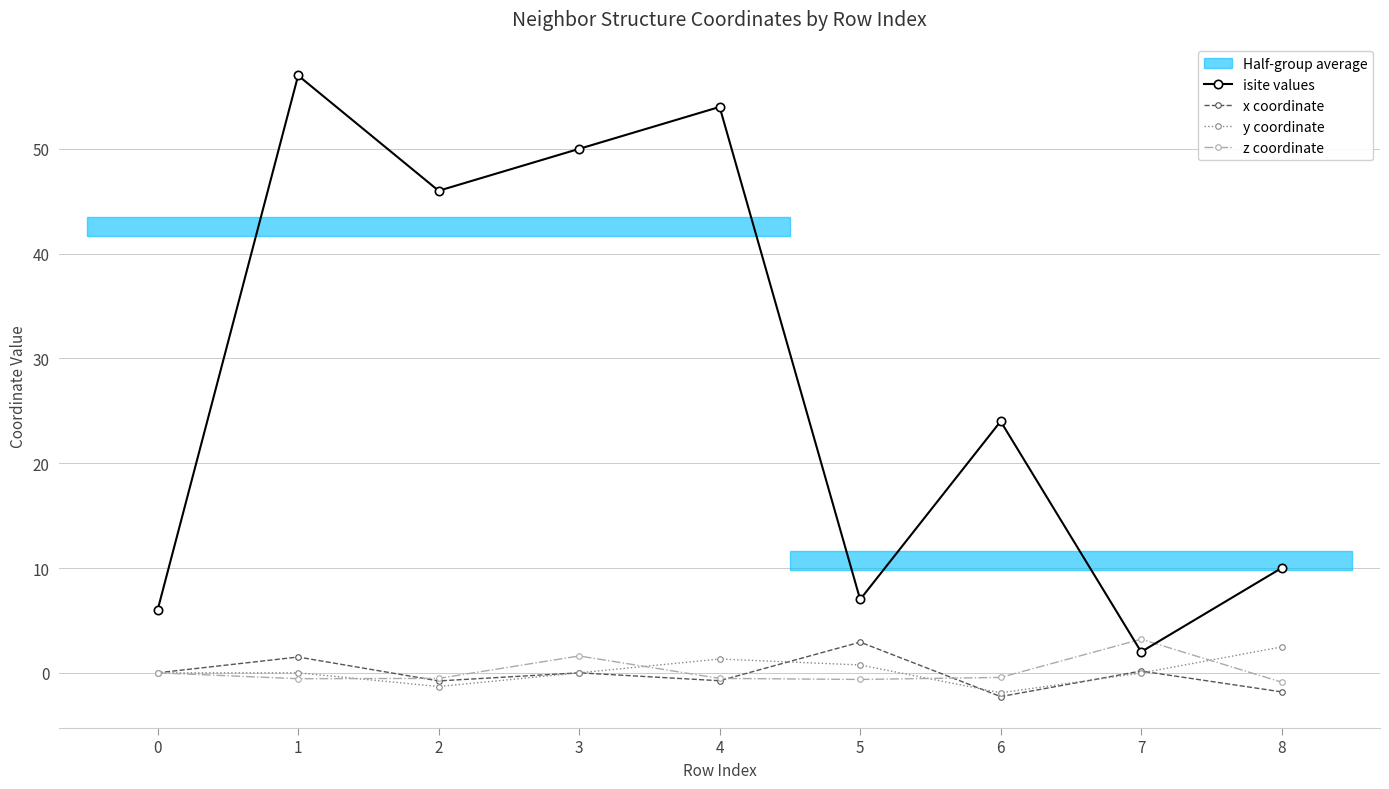

Is this an area chart (filled region under the line)?

No